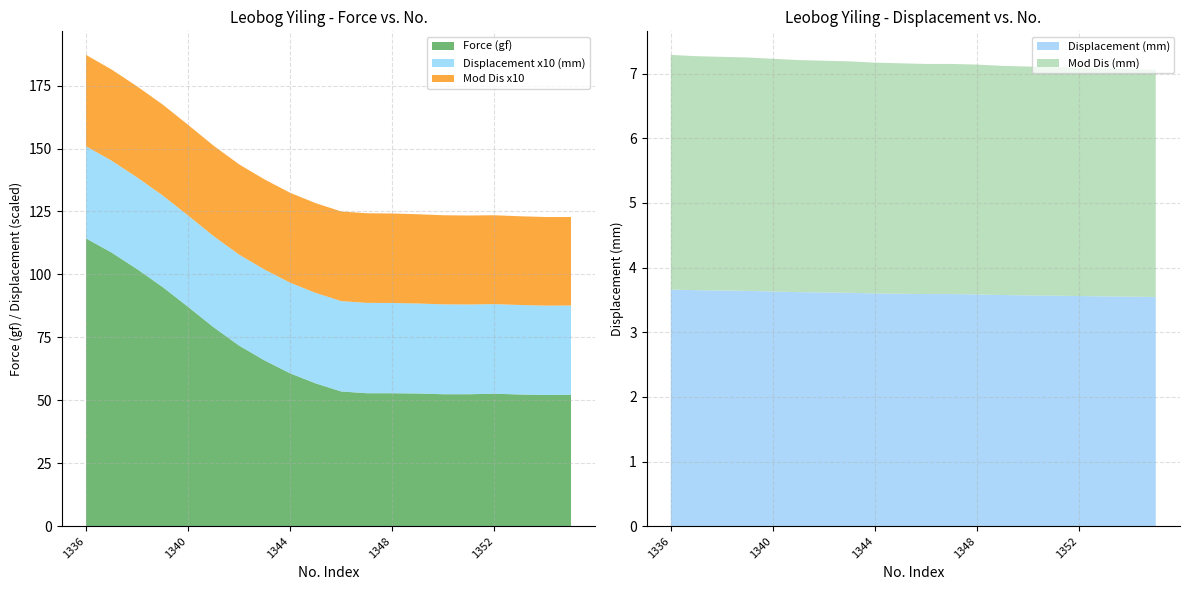

Reading right to left, transcribe all the data shown in this chart.

Force (gf): 52.2	52.1	52.3	52.6	52.4	52.4	52.7	52.8	52.8	53.5	56.7	60.7	65.8	71.7	79.0	87.1	95.0	102.1	108.7	114.3
Displacement (mm): 3.5	3.5	3.6	3.6	3.6	3.6	3.6	3.6	3.6	3.6	3.6	3.6	3.6	3.6	3.6	3.6	3.6	3.6	3.6	3.7
Mod Dis: 3.5	3.5	3.5	3.5	3.5	3.5	3.5	3.6	3.6	3.6	3.6	3.6	3.6	3.6	3.6	3.6	3.6	3.6	3.6	3.6